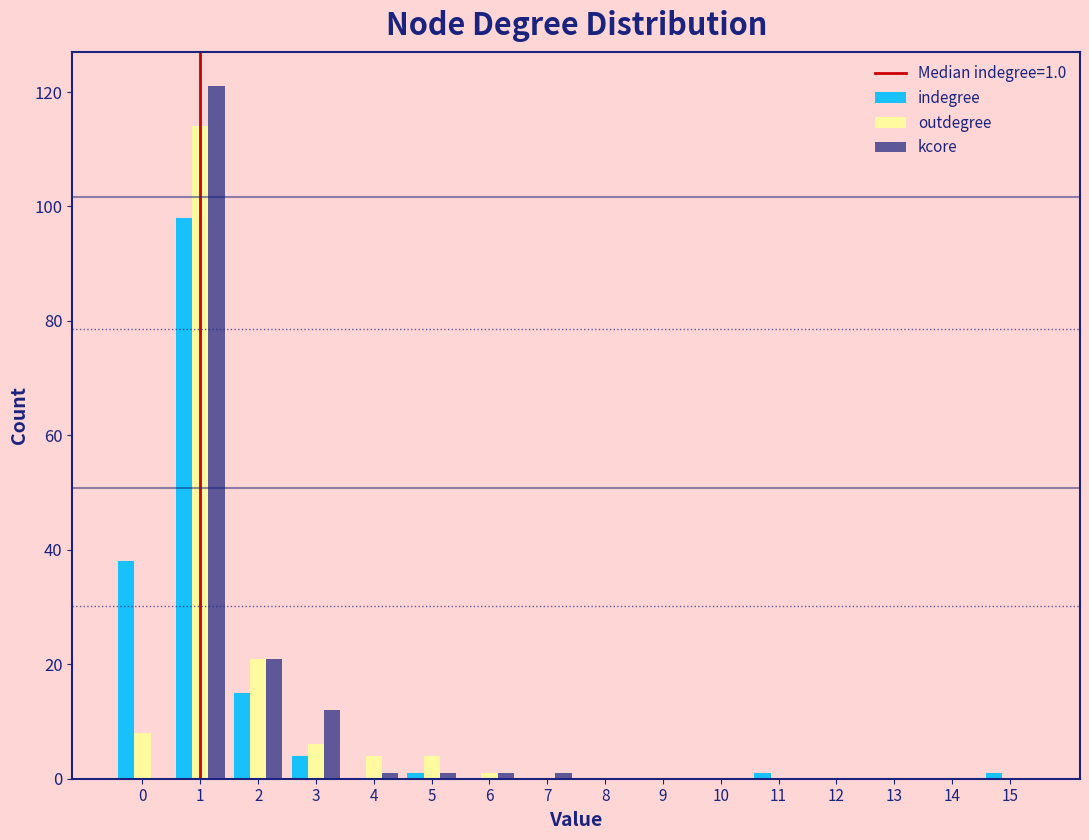

In the kcore series, which range on the x-axis has the tallest bar?

0.5 to 1.5